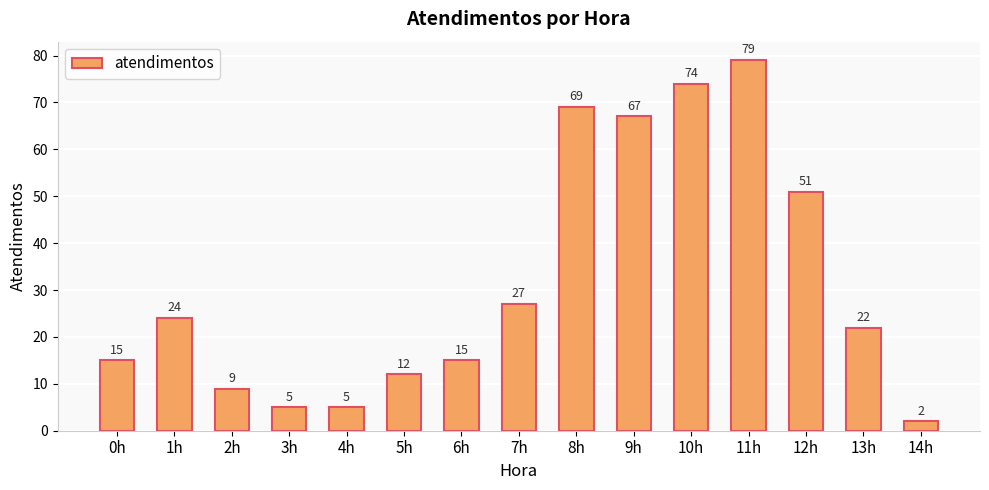

True or false: the data shows 74 at 10h.

True